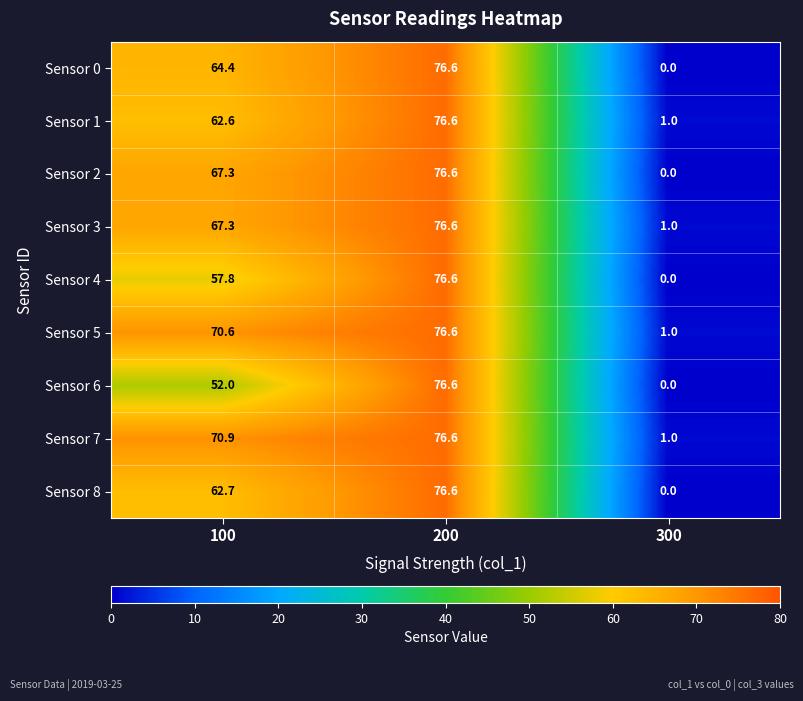

How many data points does each series have?

3